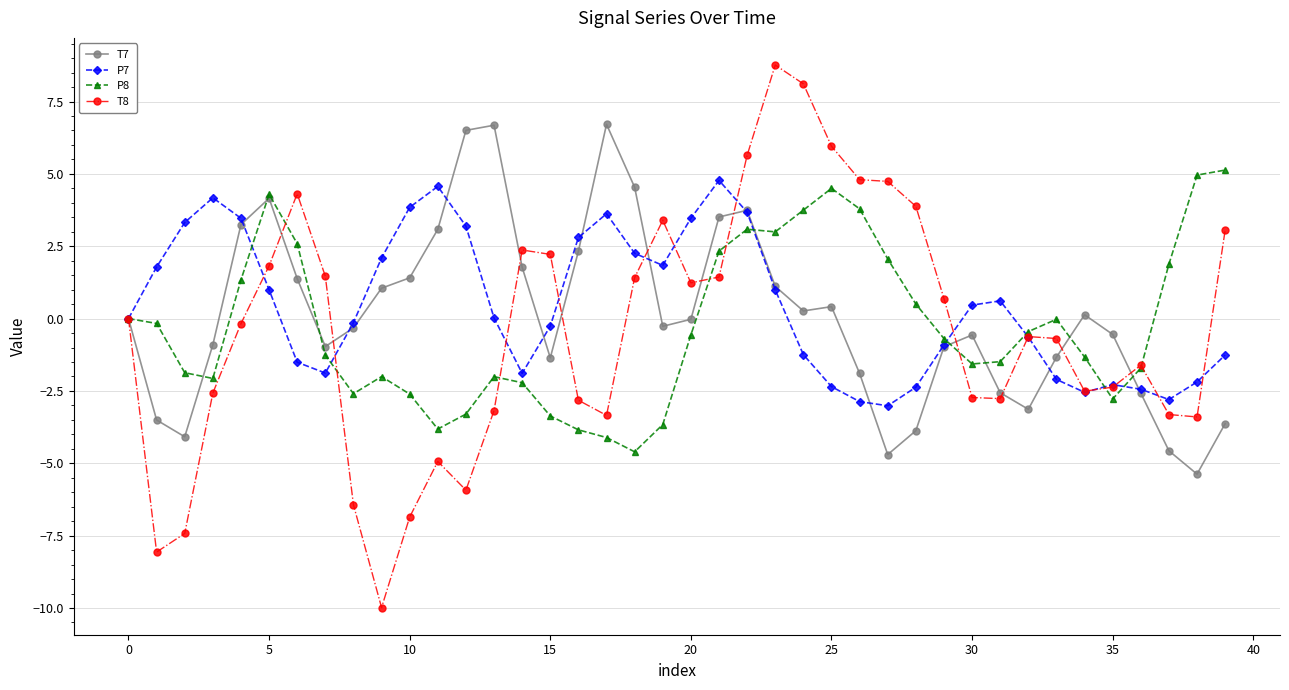

True or false: P8 has more than 1 points higher than both neighbors.

True